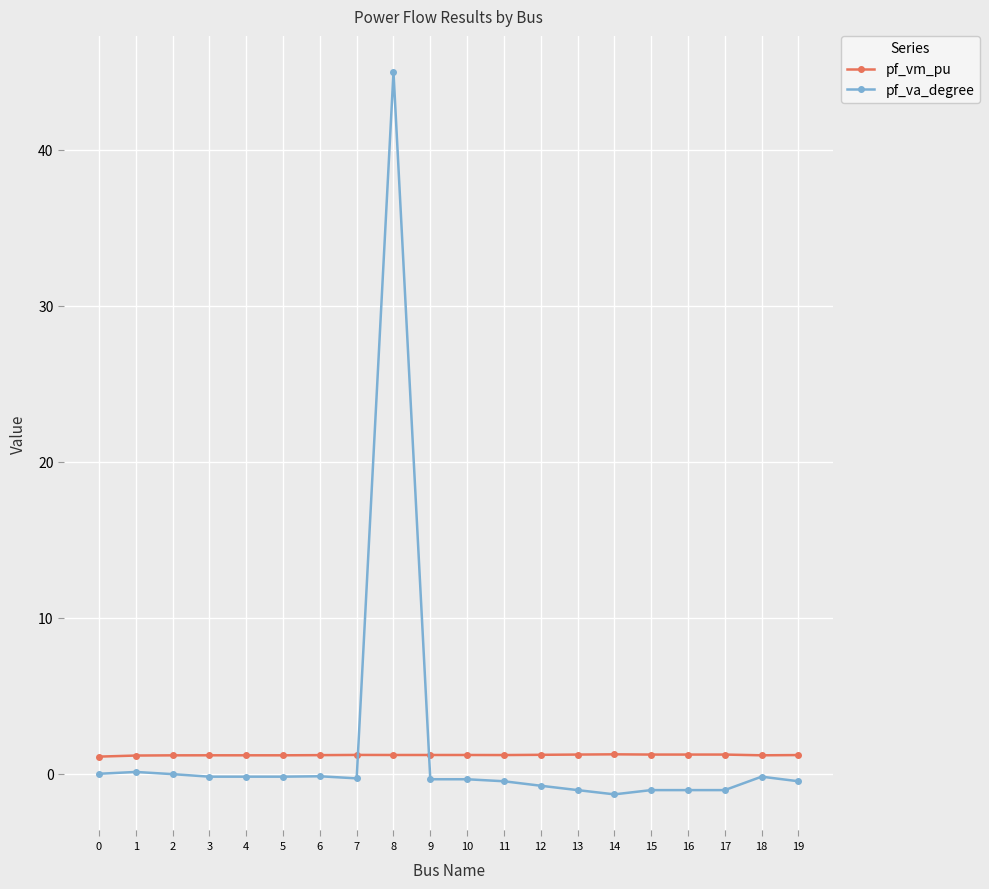

True or false: pf_vm_pu has more than 2 points higher than both neighbors.

True